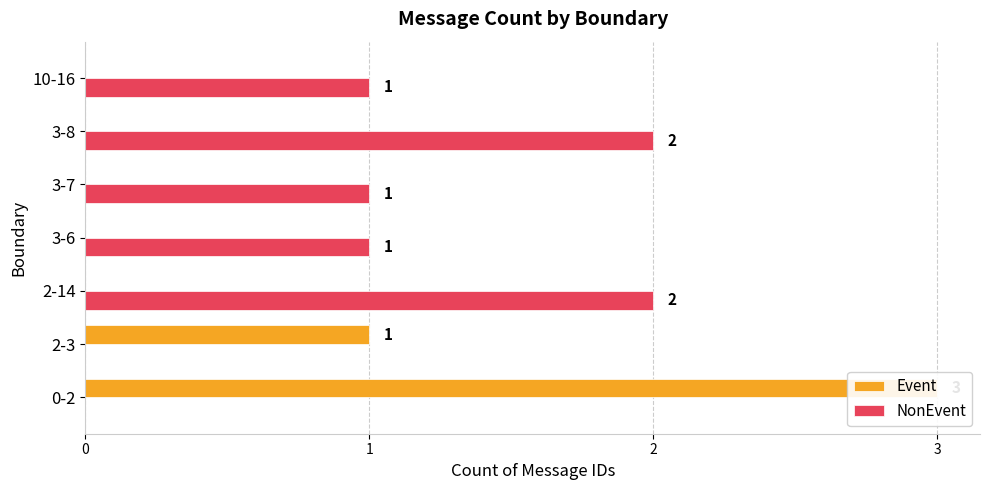

How many values in Event are above zero?

2